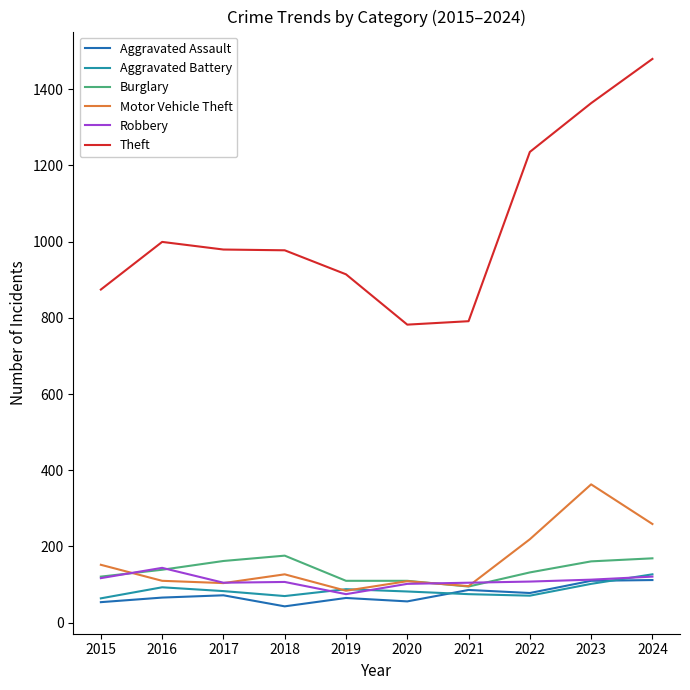

Is it true that Burglary equals 39 at 2021?

False